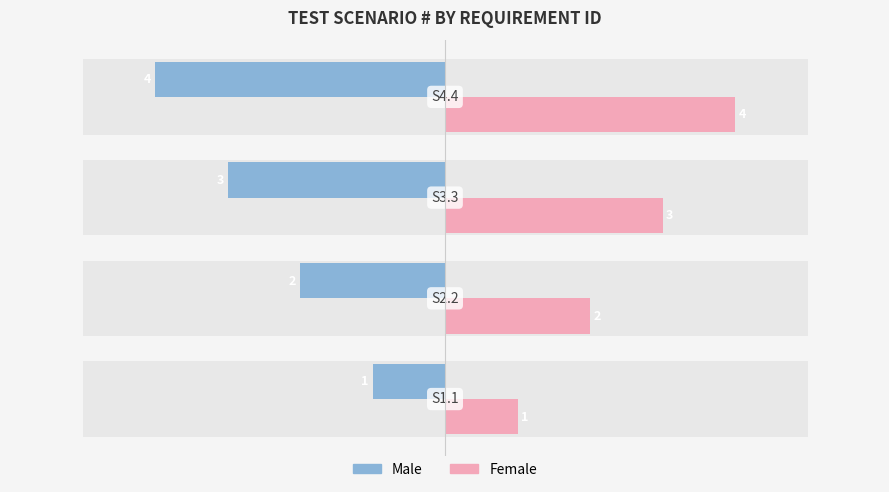

What is the value of the Female bar at the 4th from the left?

4